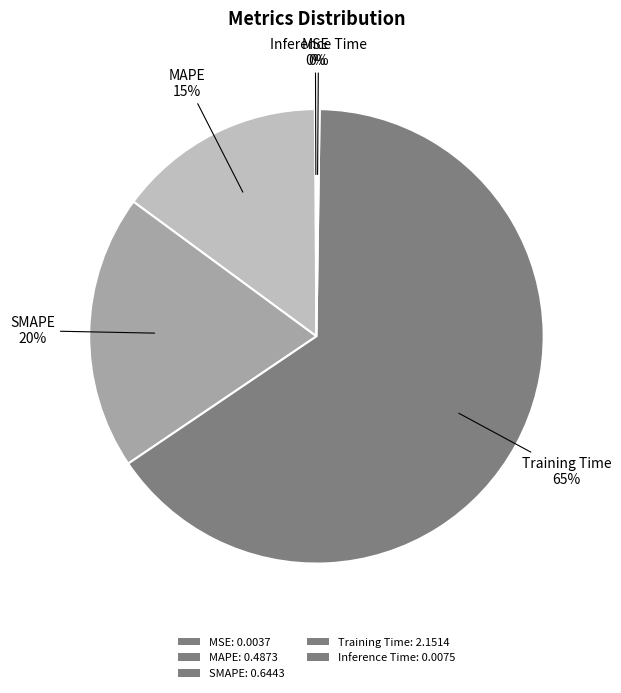

Do SMAPE: 0.6443 and MAPE: 0.4873 together represent more than half of the pie?

No